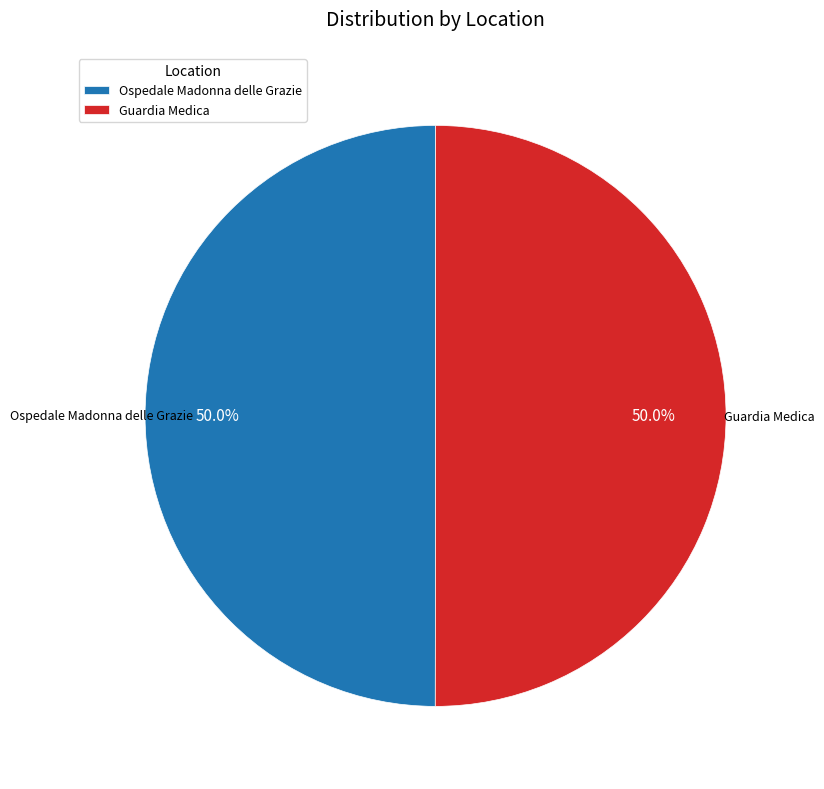

What is the ratio of the value at Guardia Medica to the value at Ospedale Madonna delle Grazie?

1.0